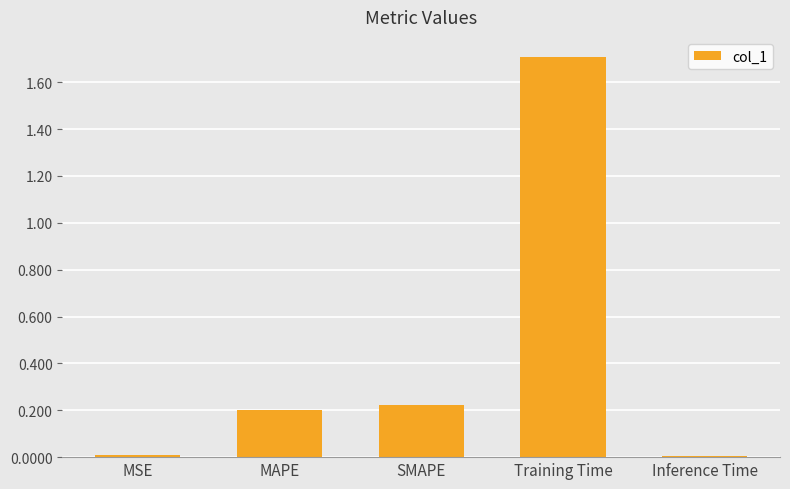

The value at MAPE is 0.2. True or false?

True